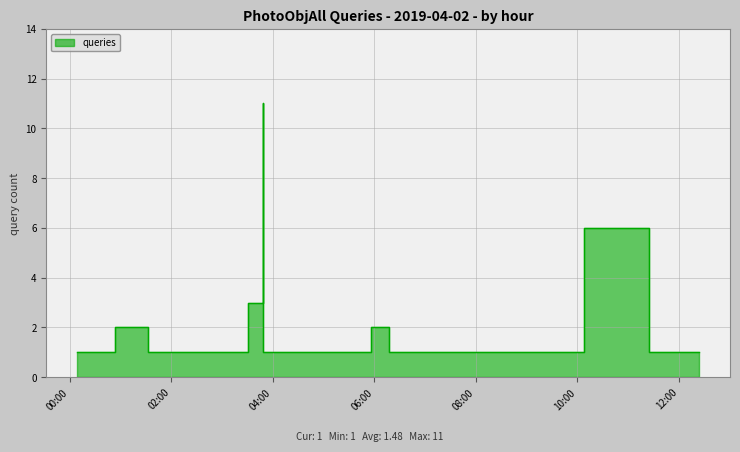

True or false: the data shows 3 at 2019-04-02 01:32.

False